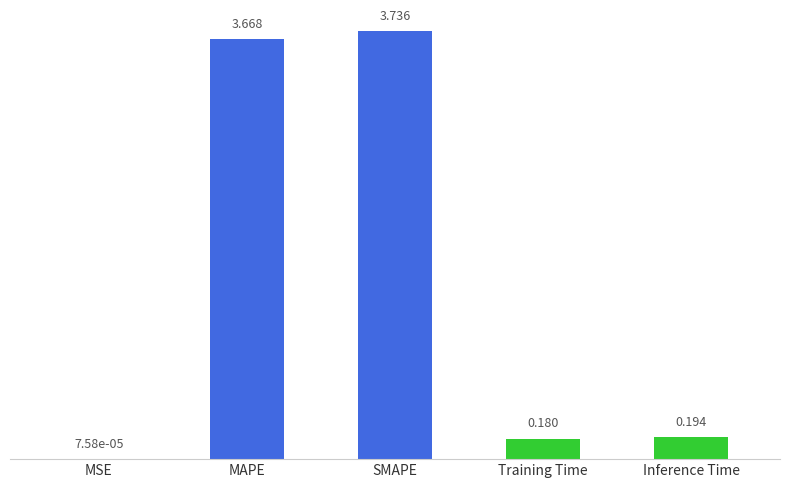

Which has a higher value, MSE or Training Time?

Training Time